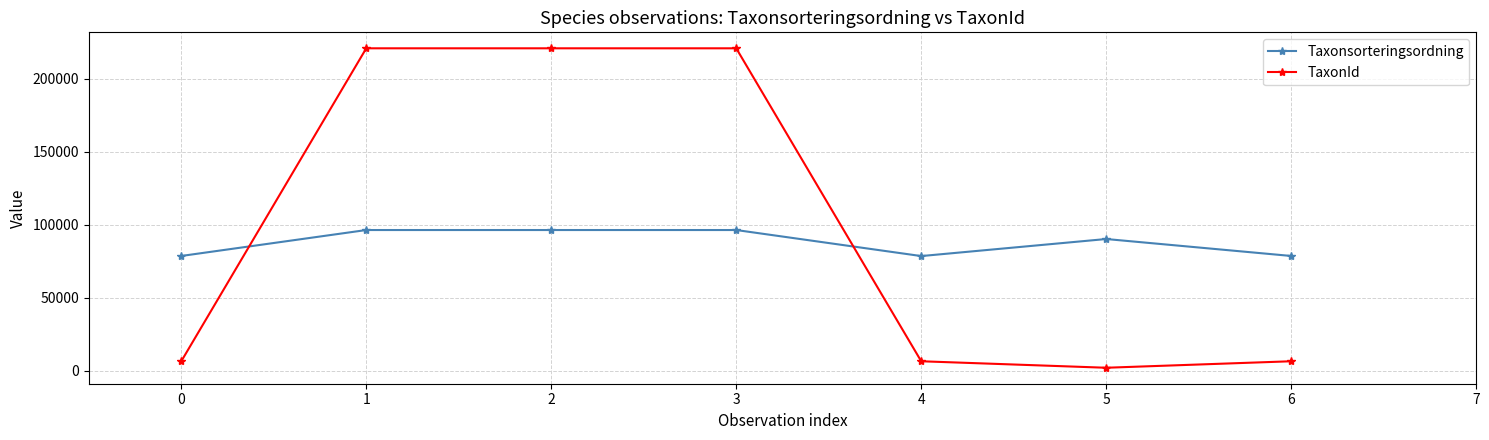

What is the difference between the second highest and second lowest values in the Taxonsorteringsordning series?

17765